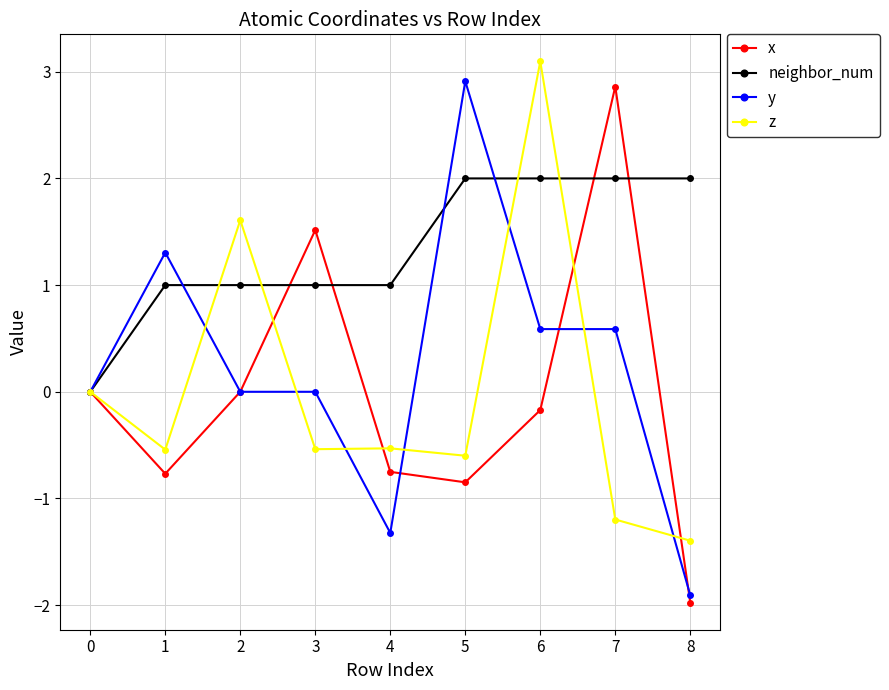

Is the value of y at 0 greater than the value of neighbor_num at 7?

No